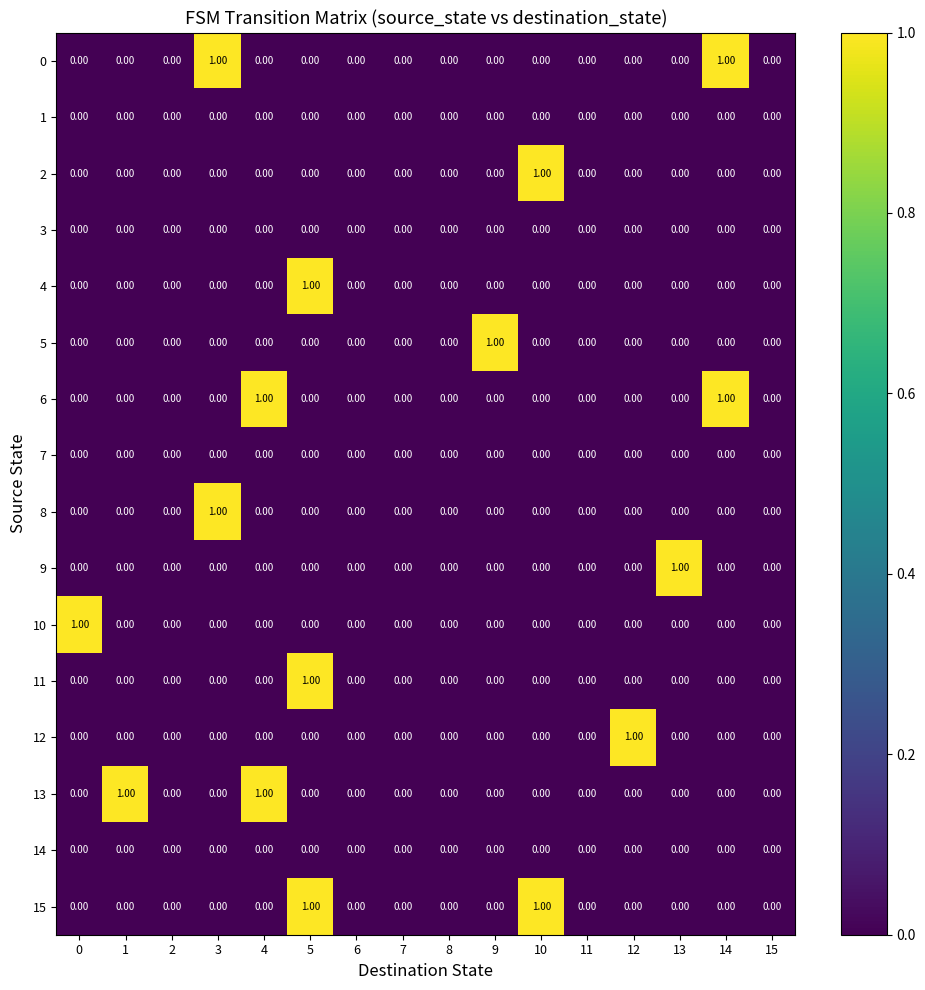

At which category is the sum across all series the highest?

5